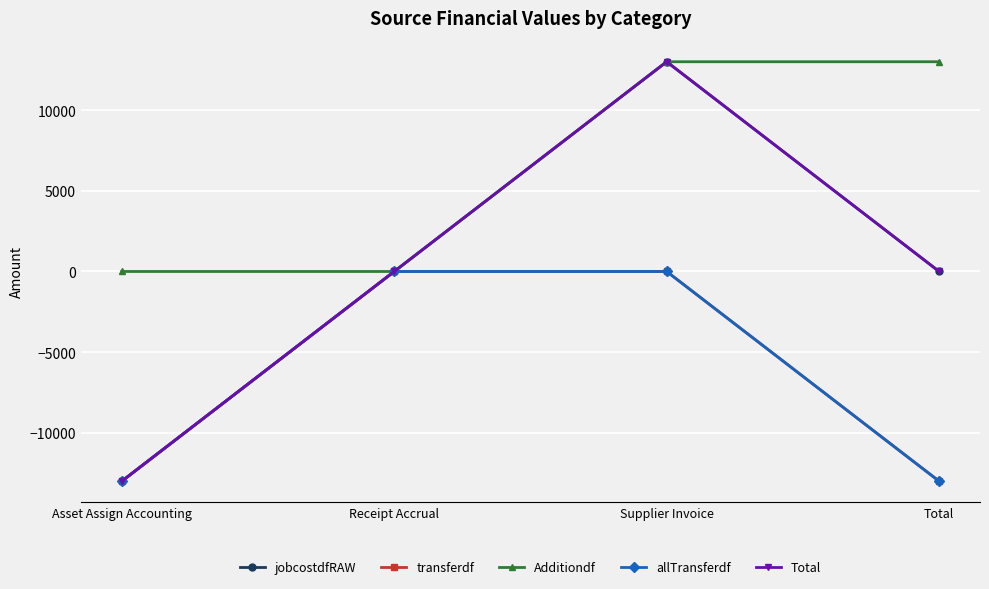

Does the chart have visible grid lines?

Yes